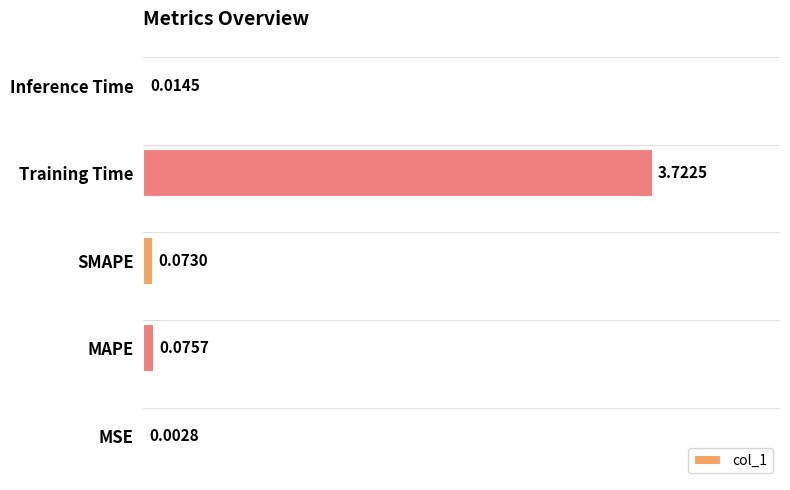

Which has a higher value, Inference Time or MAPE?

MAPE